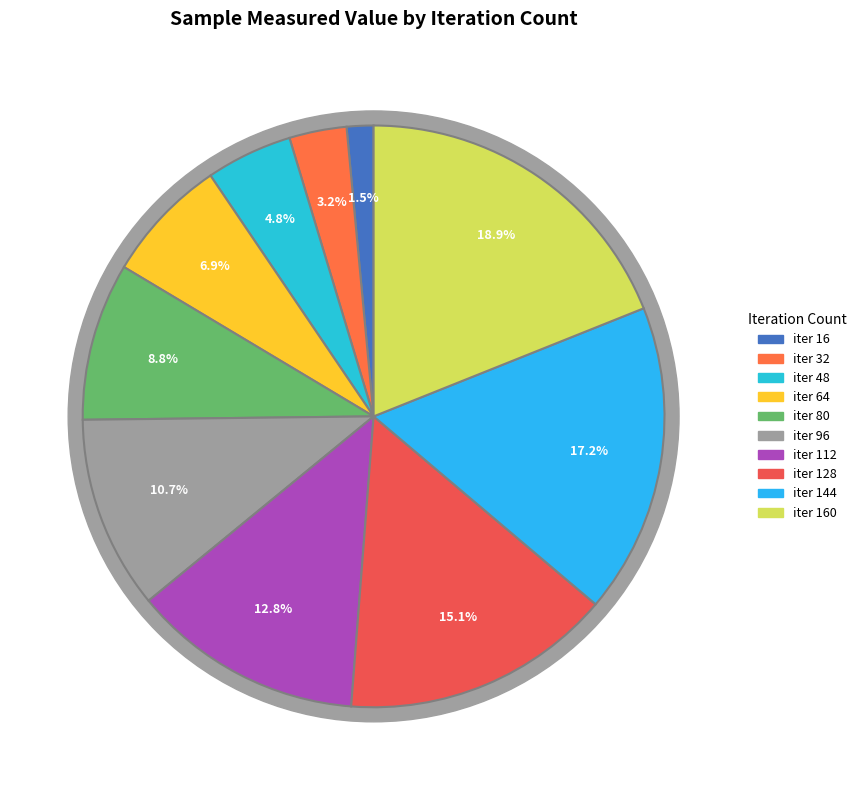

Is it true that 112 is 24% of the pie?

False